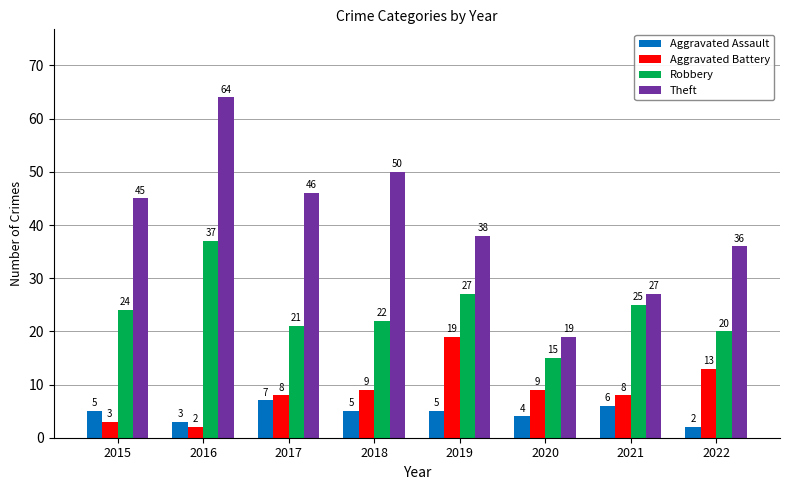

What is the total value across all series at 2021?

66